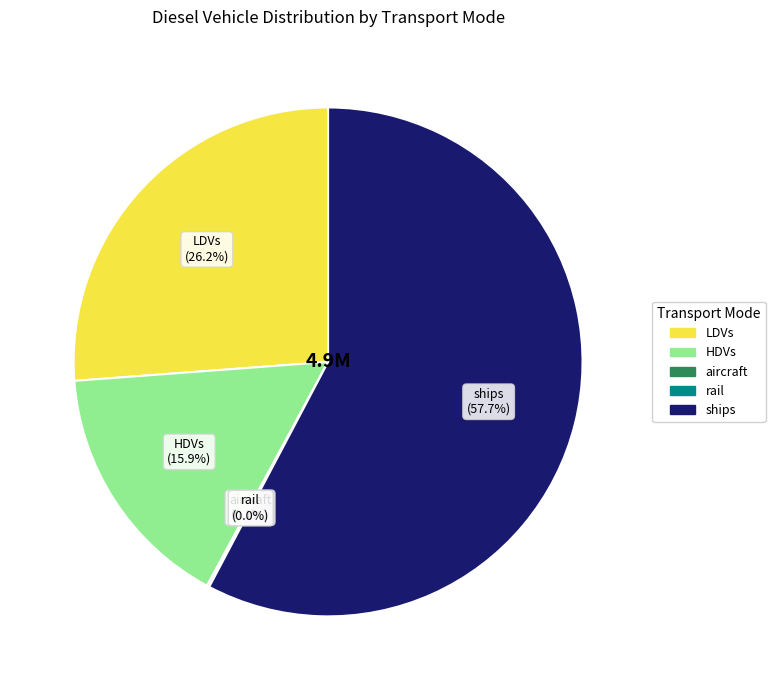

Does any single category account for the majority?

Yes